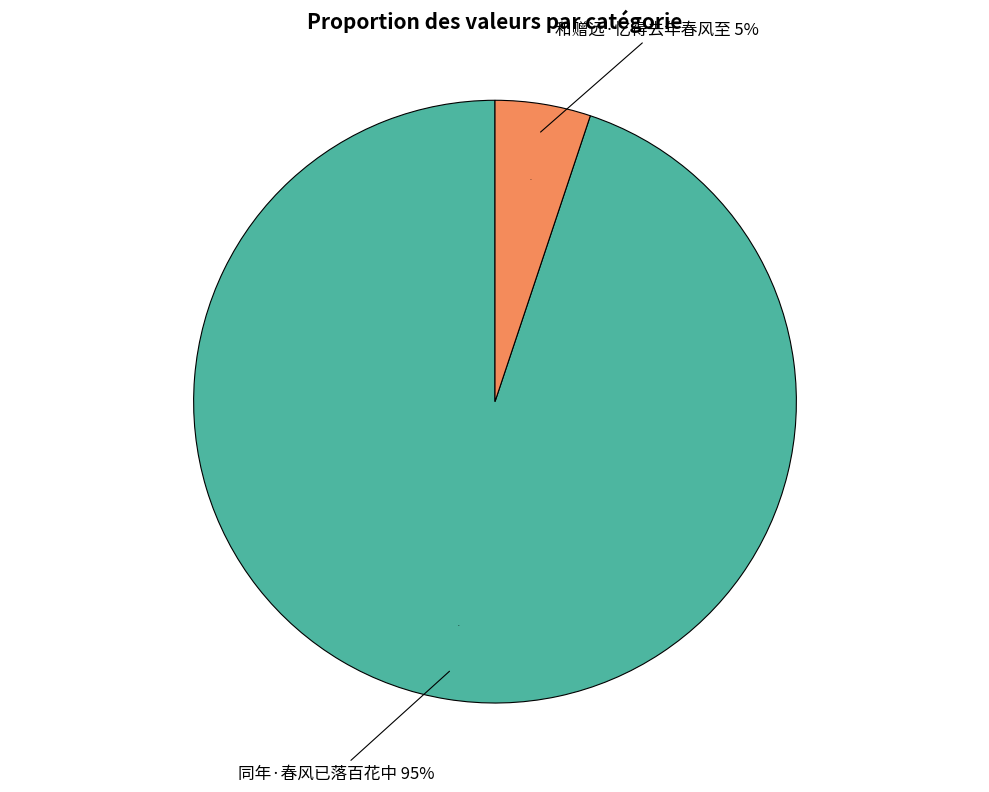

What percentage is the 和赠远·忆得去年春风至 slice, to the nearest percent?

5%